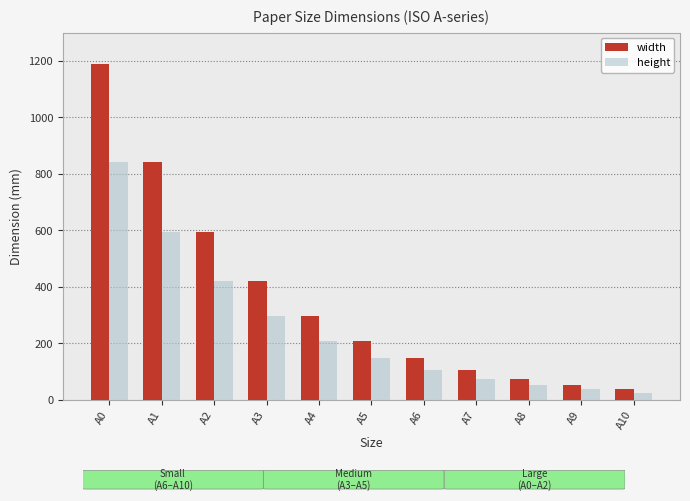

Is it true that width equals 153 at A7?

False